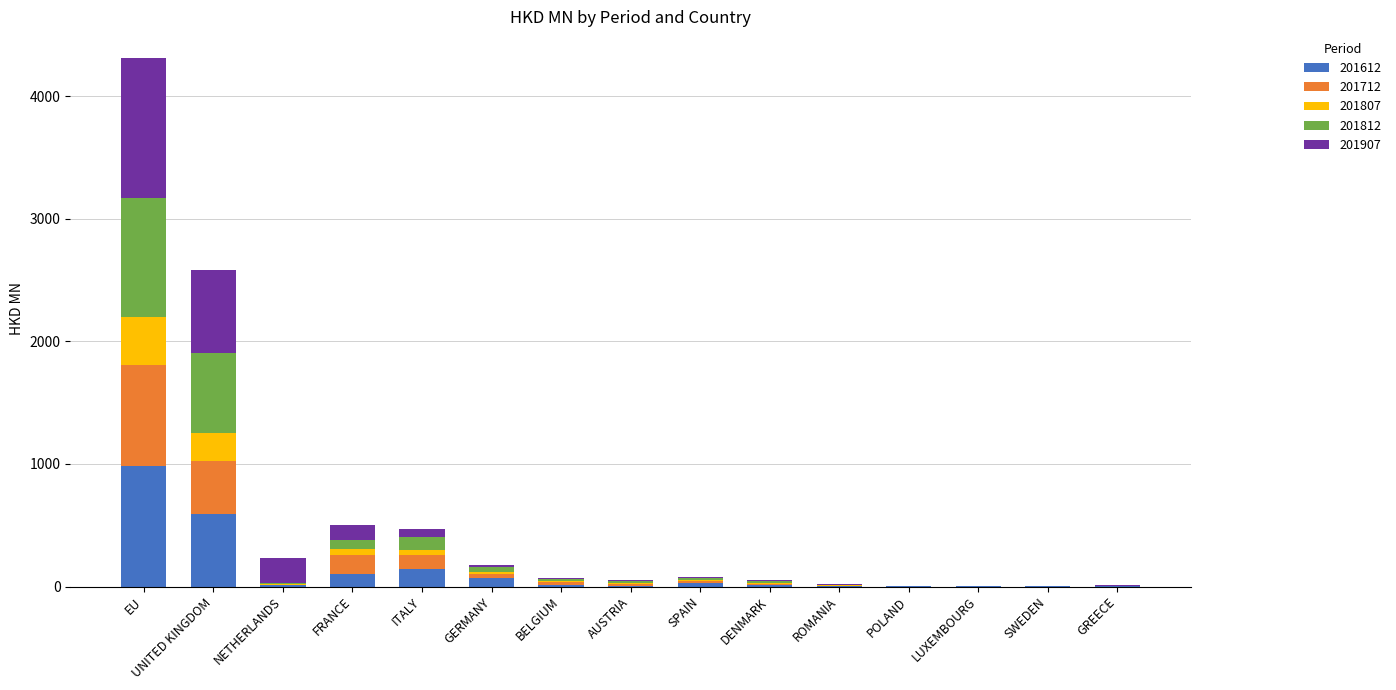

At which category is the sum across all series the highest?

EU